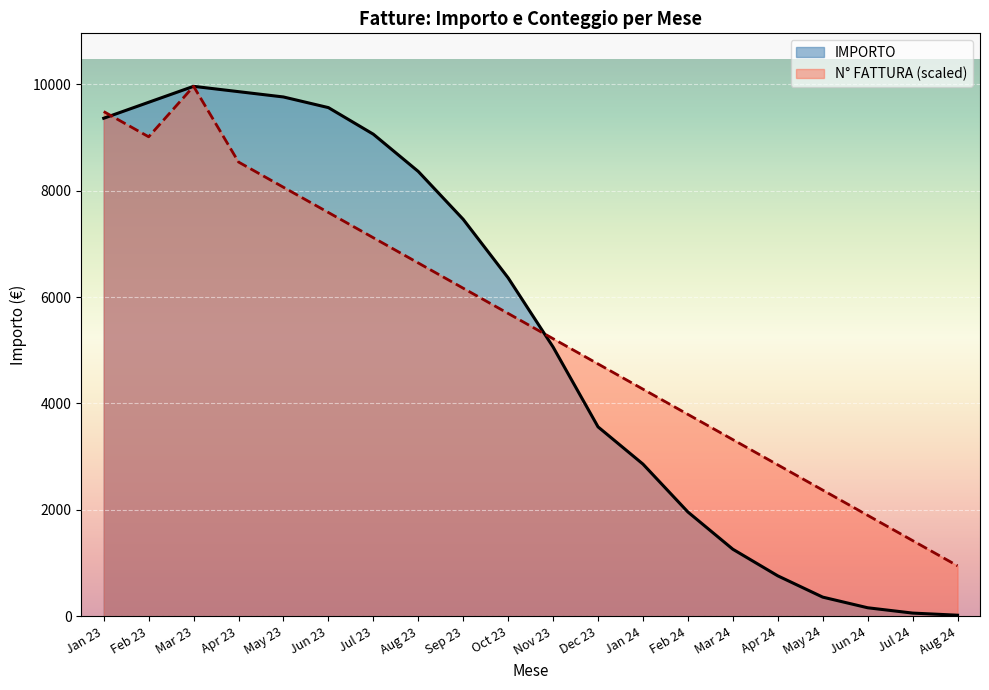

The value of IMPORTO at Mar 23 is 9960.0. True or false?

True